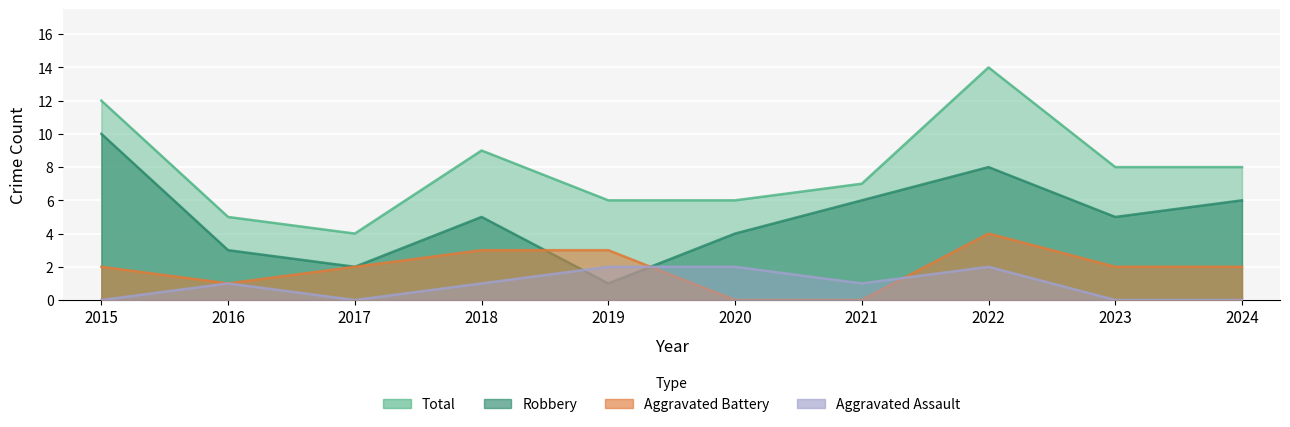

The Aggravated Assault series shows 1 at 2024. True or false?

False